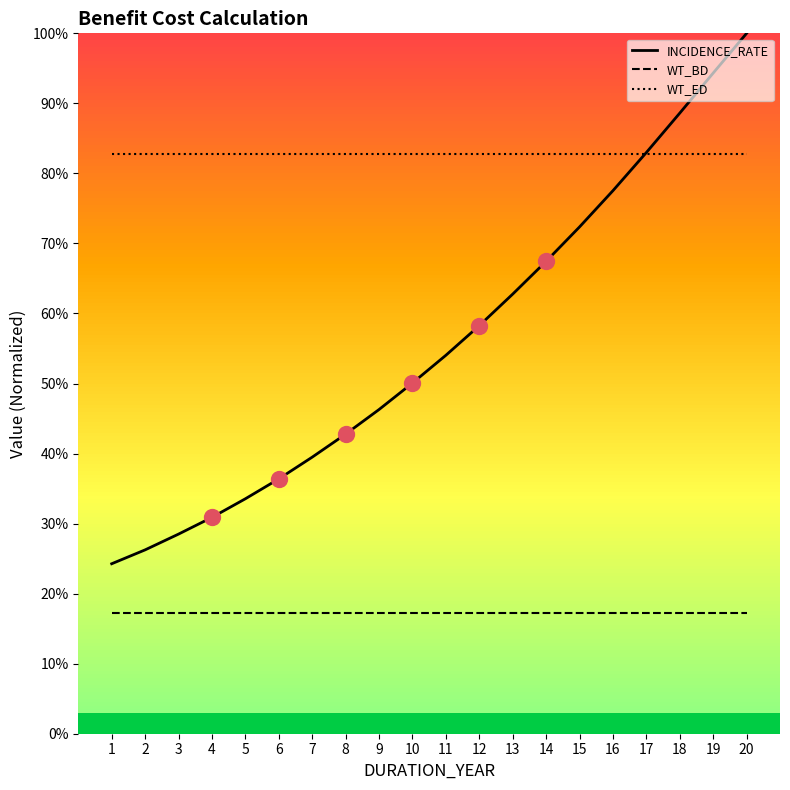

Is the value of WT_ED at 10 greater than the value of WT_BD at 8?

Yes